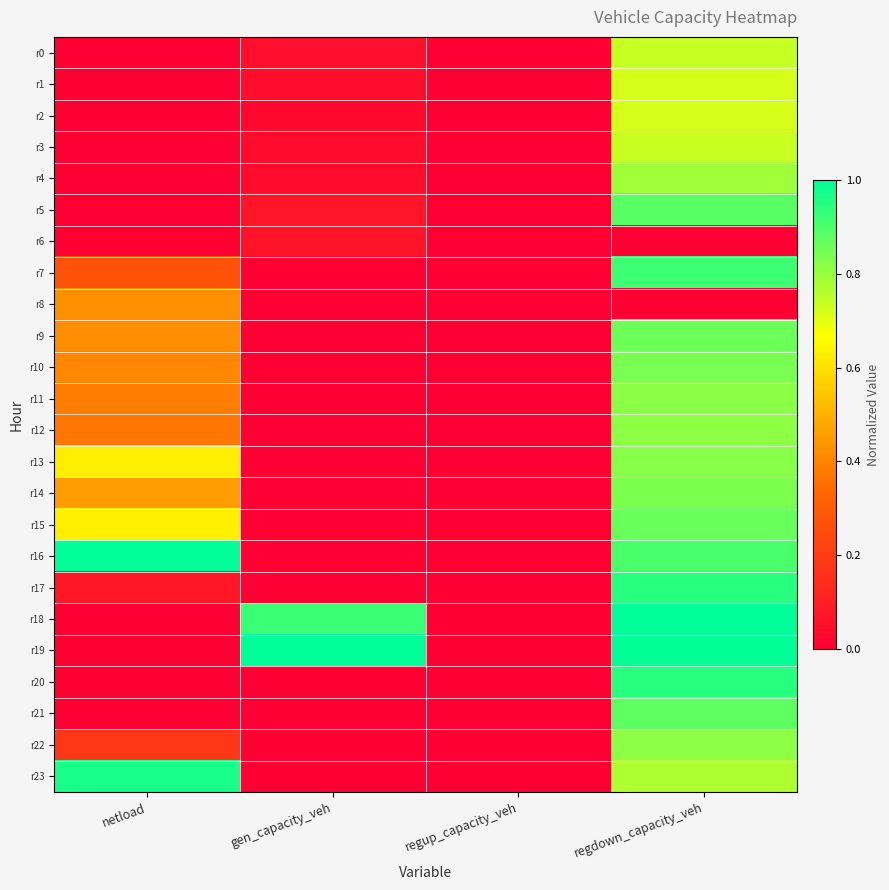

Which series changed the most between gen_capacity_veh and regup_capacity_veh?

r19